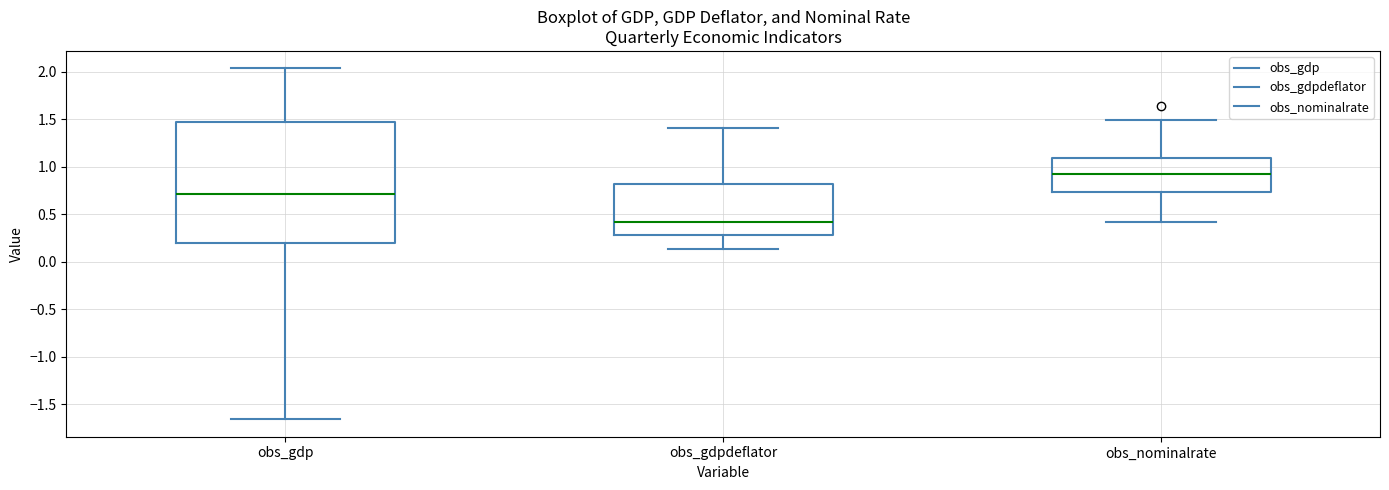

Where does the upper whisker of the box for obs_gdpdeflator end on the y-axis? The values are not printed on the chart, so give them approximately, as read against the axis.

1.40